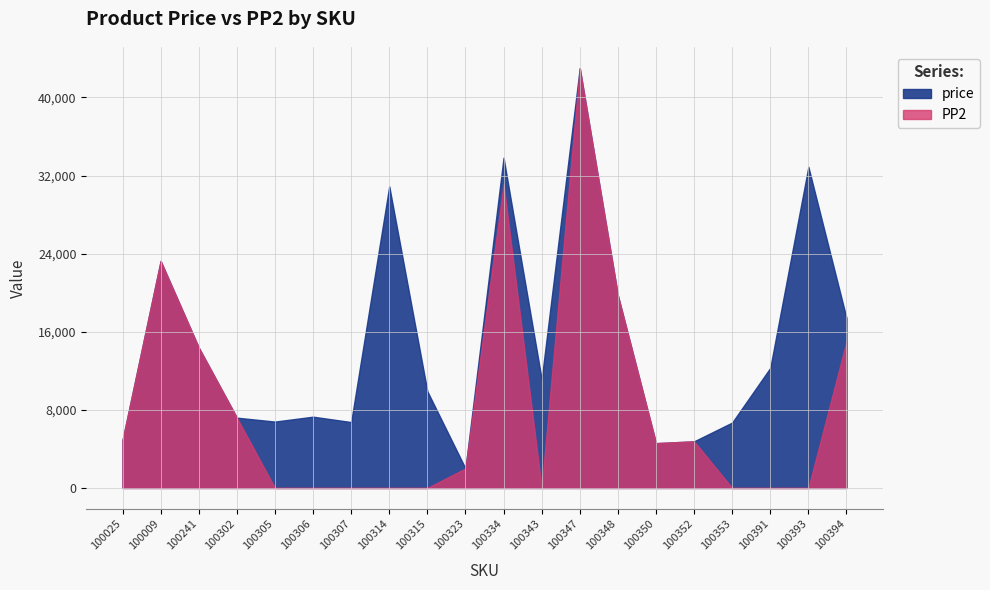

What position from the left is 100348?

14